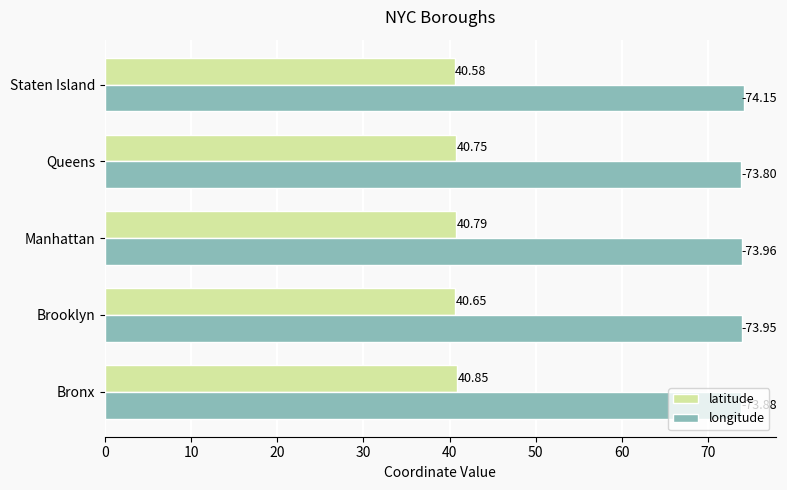

At which category is the sum across all series the highest?

Manhattan